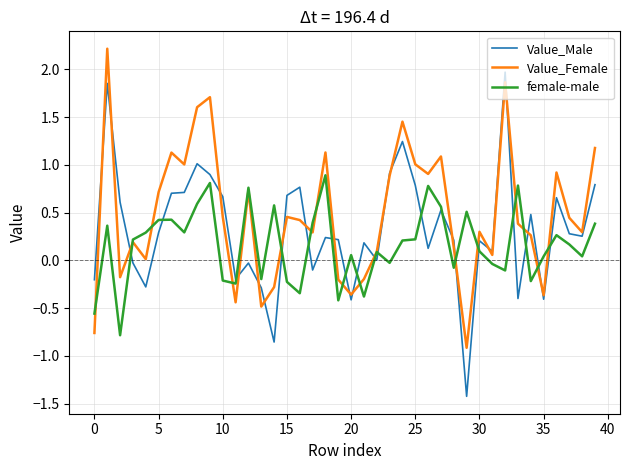

Which series has the largest total across all categories?

Value_Female